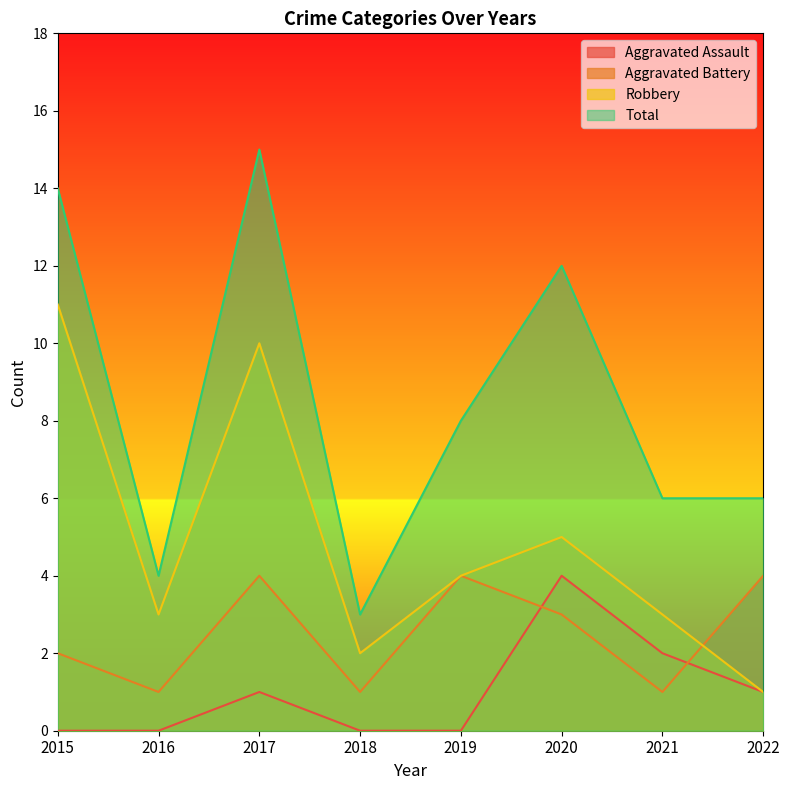

Which category has the lowest value in the Robbery series?

2022